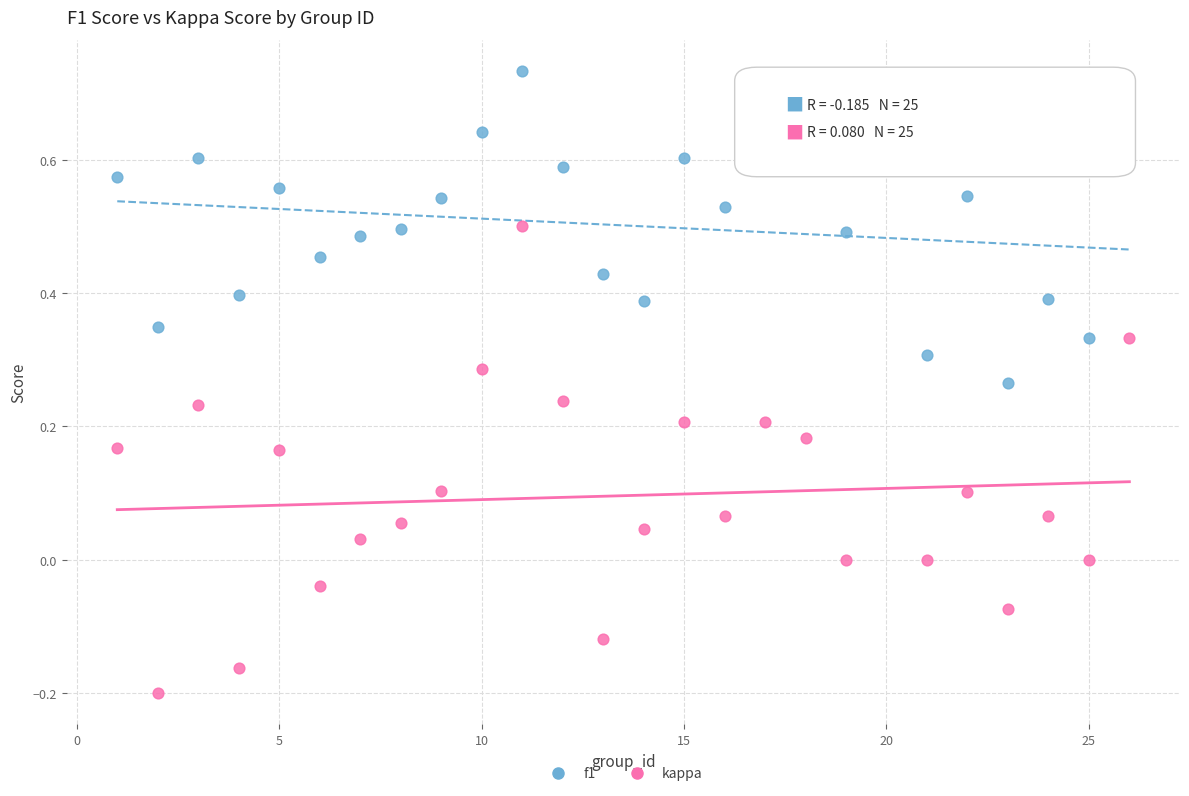

Which series has the widest spread of Y values?

kappa